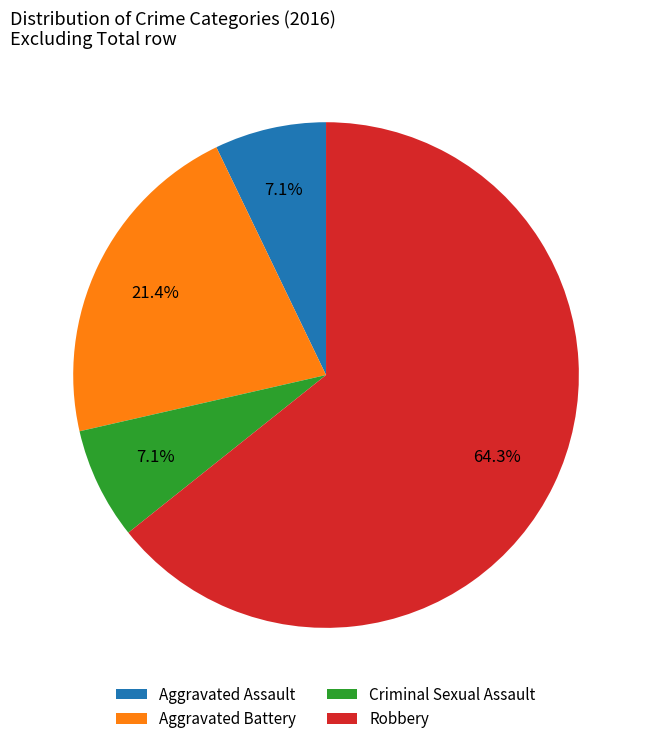

The Aggravated Battery slice represents 21% of the pie. True or false?

True